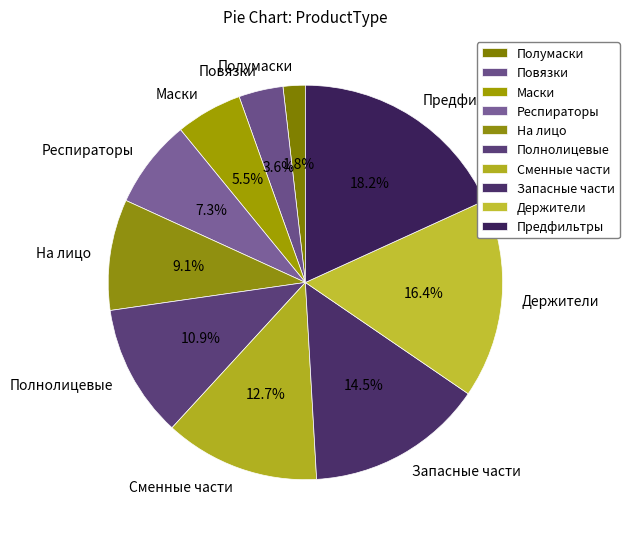

Count the number of slices in the pie.

10